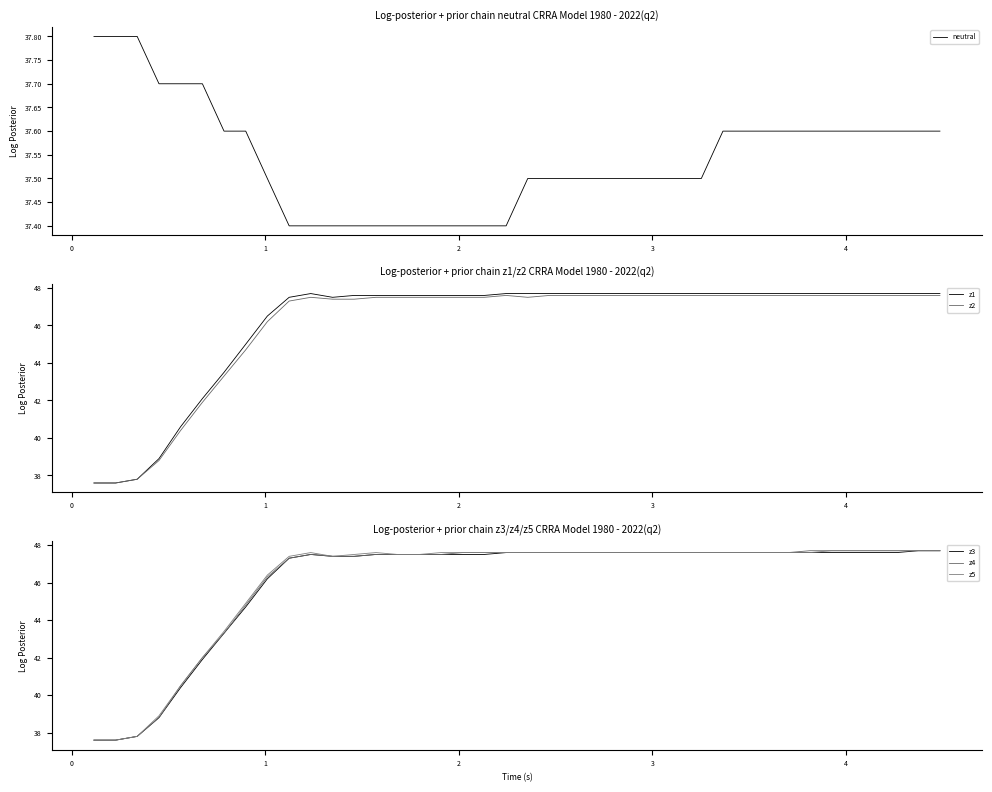

What is the highest value of the z1 series?

47.7